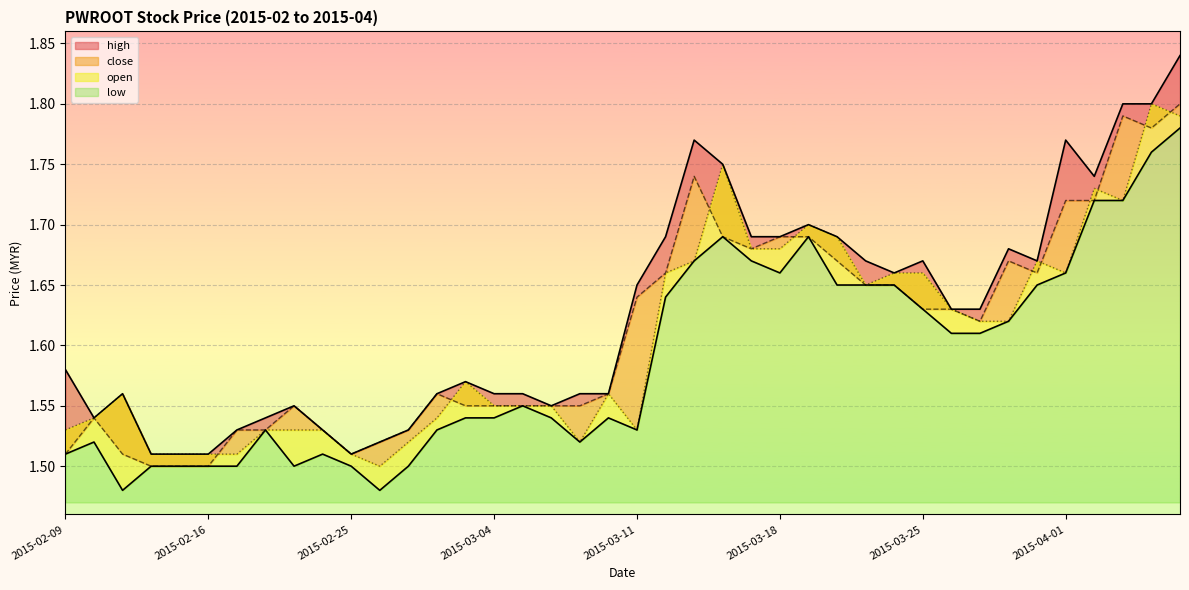

What position from the right is 2015-03-09?

22